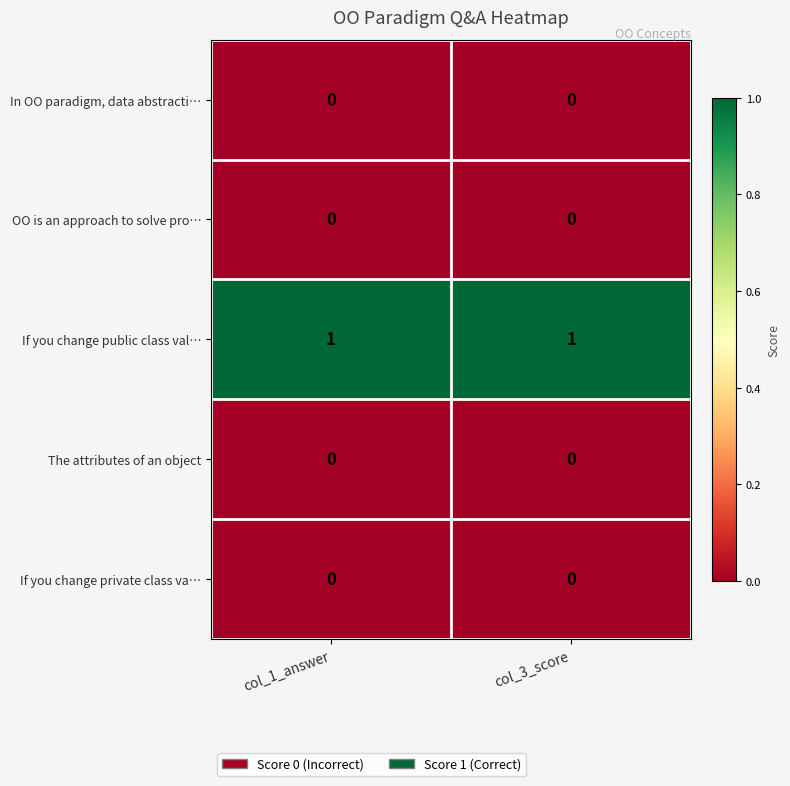

Is it true that If you change private class va… equals 0 at col_3_score?

True